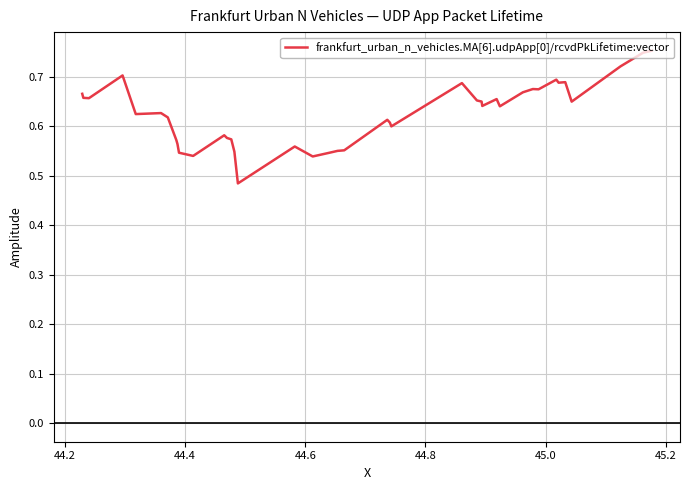

What is the difference between the maximum and minimum values?

0.3